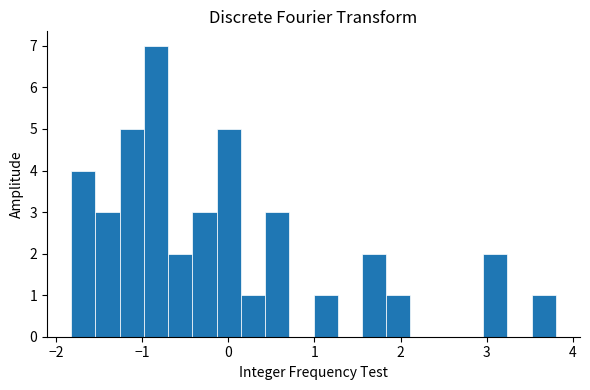

Around what value on the x-axis is the tallest bar? Give the approximate position of its centre, as read against the axis.

-0.8